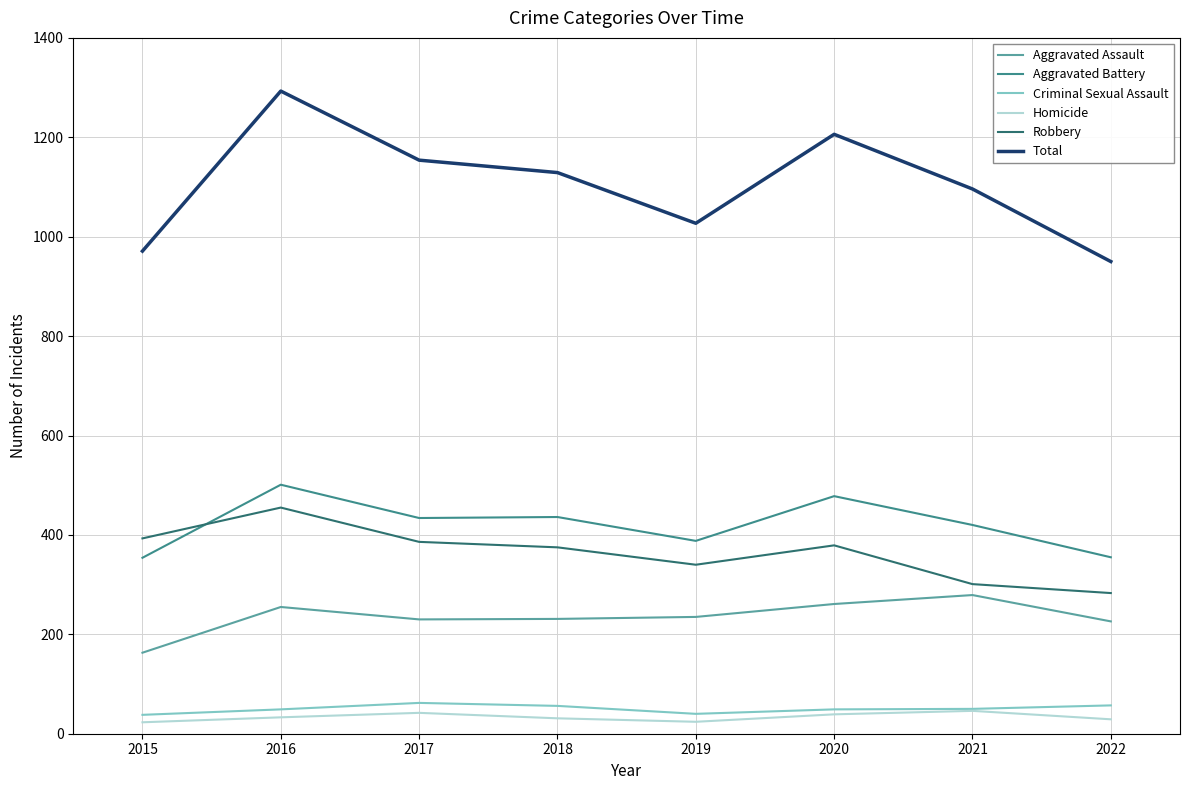

What is the total value across all series at 2017?

2308